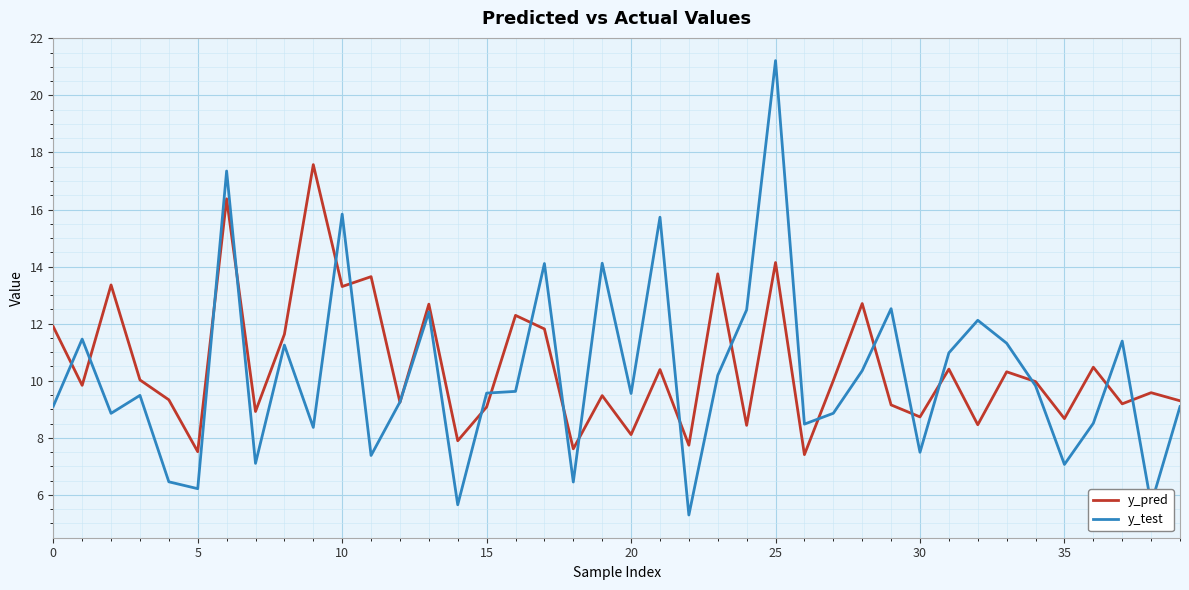

What is the minimum value for y_test?

5.3